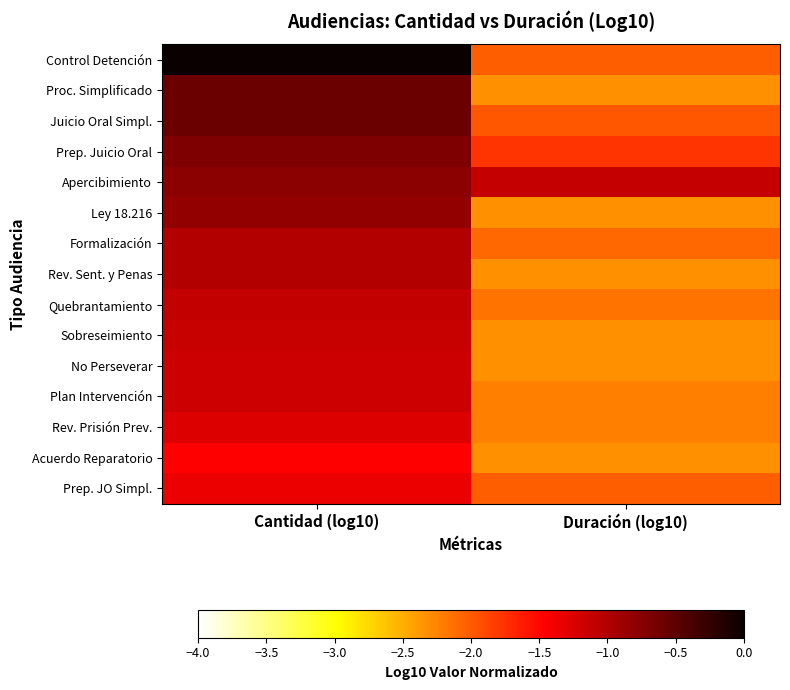

Reading left to right, list all the values displayed in this chart.

Control Detención: Cantidad (log10)=0.0	Duración (log10)=-2.0
Proc. Simplificado: Cantidad (log10)=-0.6	Duración (log10)=-2.3
Juicio Oral Simpl.: Cantidad (log10)=-0.6	Duración (log10)=-2.0
Prep. Juicio Oral: Cantidad (log10)=-0.7	Duración (log10)=-1.8
Apercibimiento: Cantidad (log10)=-0.8	Duración (log10)=-1.1
Ley 18.216: Cantidad (log10)=-0.8	Duración (log10)=-2.3
Formalización: Cantidad (log10)=-1.0	Duración (log10)=-2.1
Rev. Sent. y Penas: Cantidad (log10)=-1.0	Duración (log10)=-2.3
Quebrantamiento: Cantidad (log10)=-1.1	Duración (log10)=-2.1
Sobreseimiento: Cantidad (log10)=-1.1	Duración (log10)=-2.3
No Perseverar: Cantidad (log10)=-1.2	Duración (log10)=-2.3
Plan Intervención: Cantidad (log10)=-1.2	Duración (log10)=-2.2
Rev. Prisión Prev.: Cantidad (log10)=-1.3	Duración (log10)=-2.2
Acuerdo Reparatorio: Cantidad (log10)=-1.5	Duración (log10)=-2.3
Prep. JO Simpl.: Cantidad (log10)=-1.4	Duración (log10)=-2.0